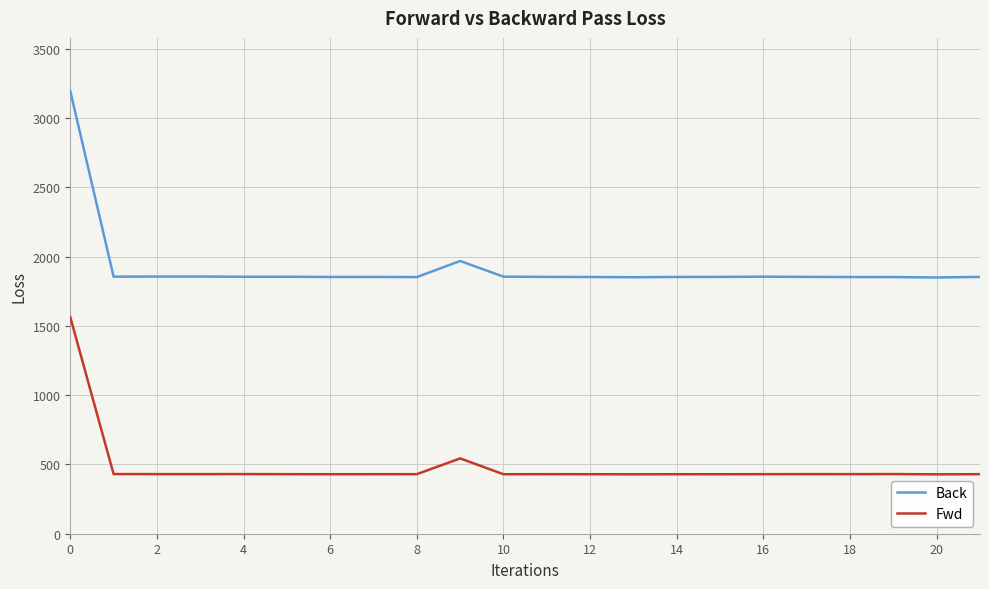

What is the difference between the maximum and minimum values in the Back series?

1346.3